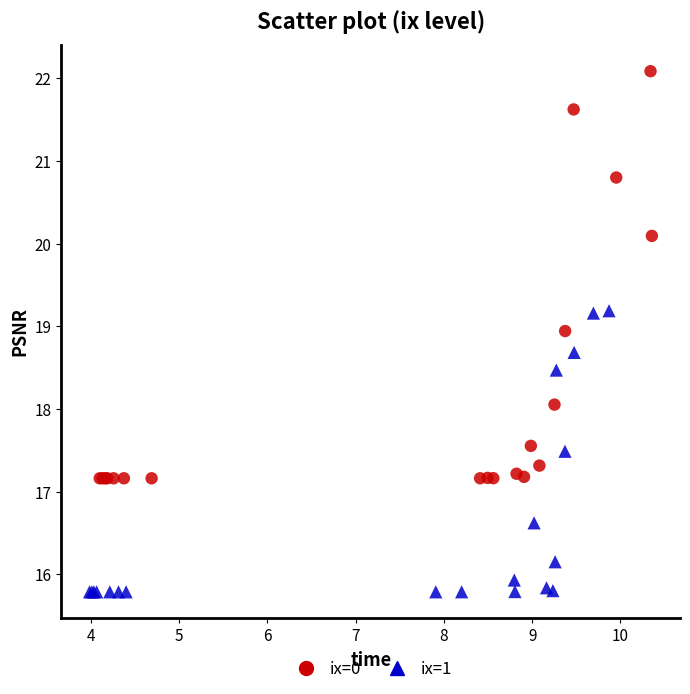

Which series has the widest spread of Y values?

ix=0